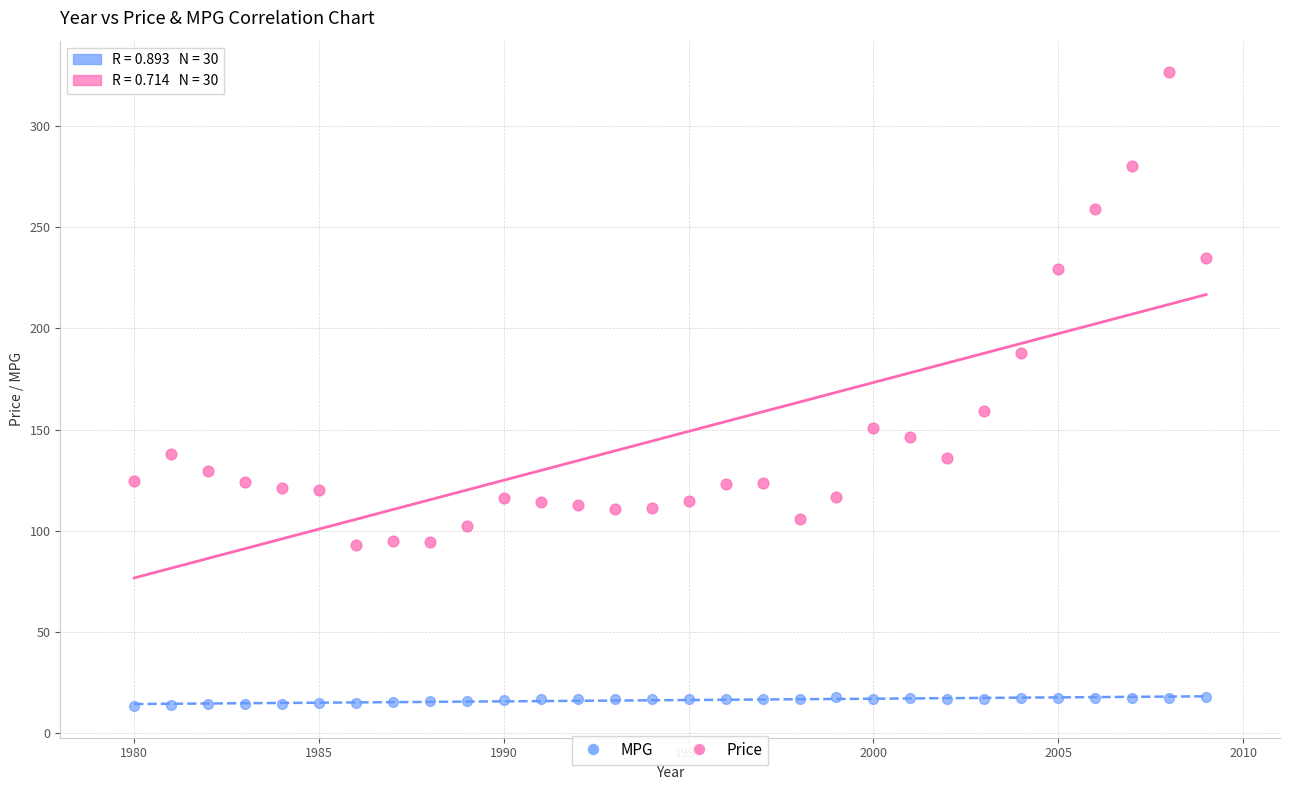

Which series contains the lowest Y value?

MPG